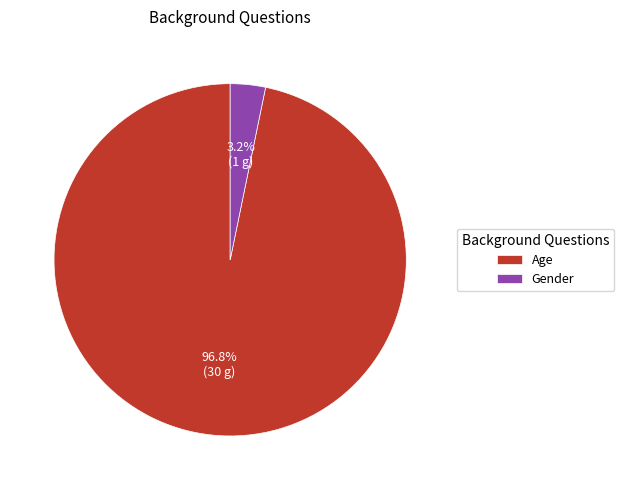

Combined, what portion of the pie is Age and Gender?

100.0%